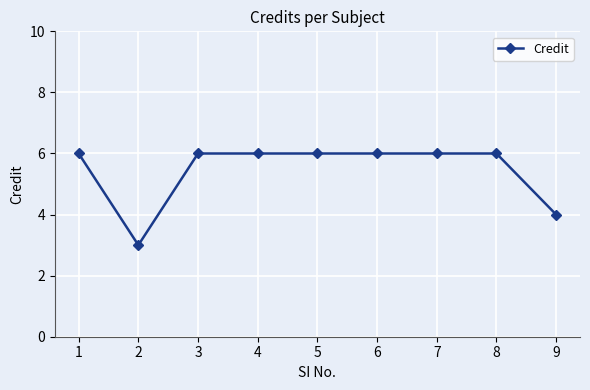

Between 9 and 5, which is larger?

5